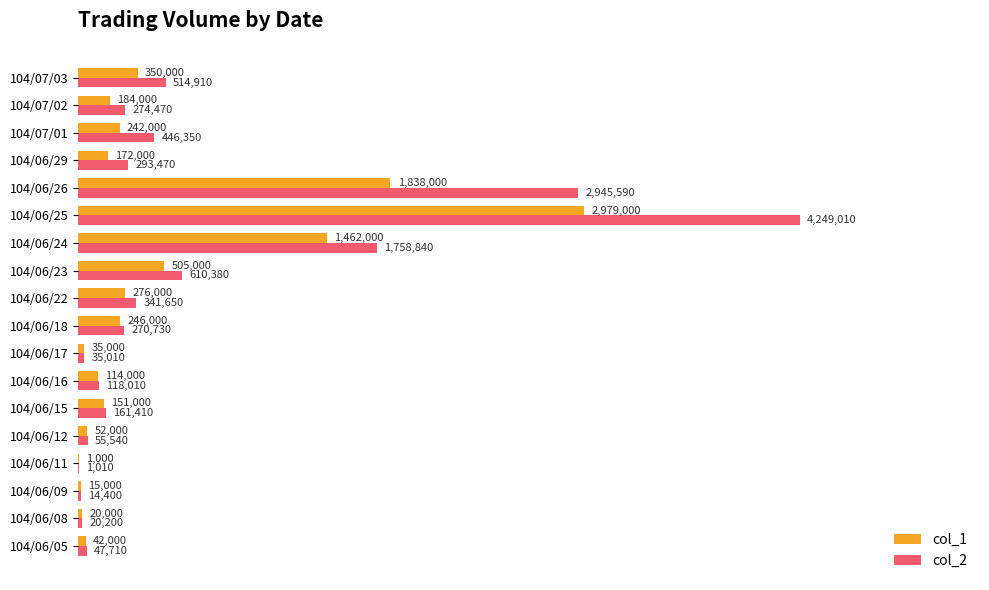

Which series has the largest total across all categories?

col_2